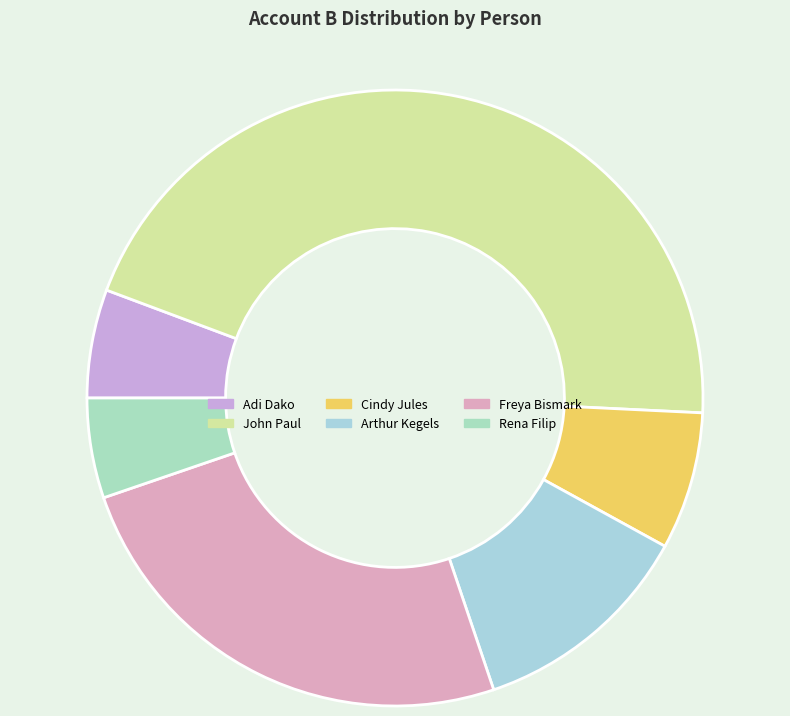

Rank the categories by value from lowest to highest.

Rena Filip, Adi Dako, Cindy Jules, Arthur Kegels, Freya Bismark, John Paul